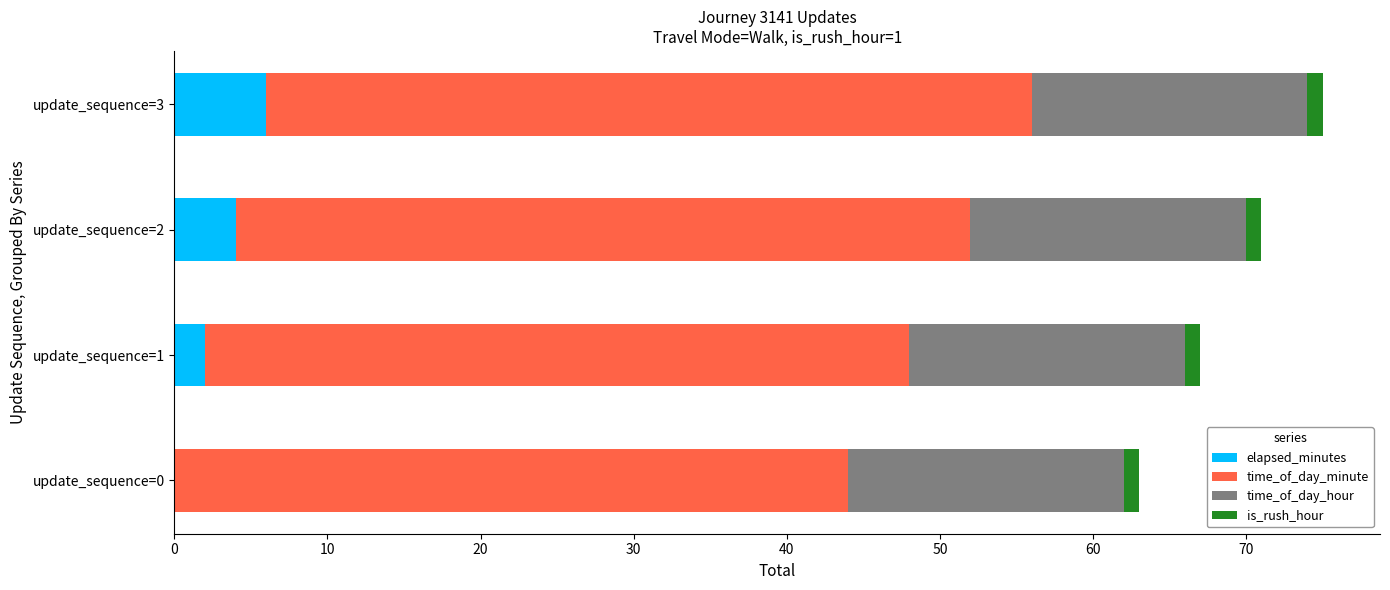

At which label does elapsed_minutes reach its peak?

update_sequence=3